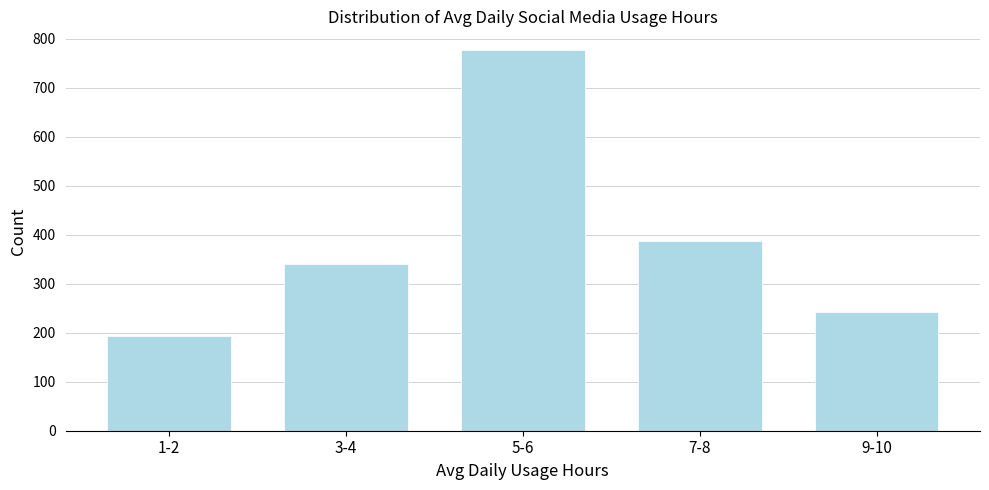

Reading left to right, what are all the values shown in this chart?

1-2=194	3-4=340	5-6=776	7-8=388	9-10=242